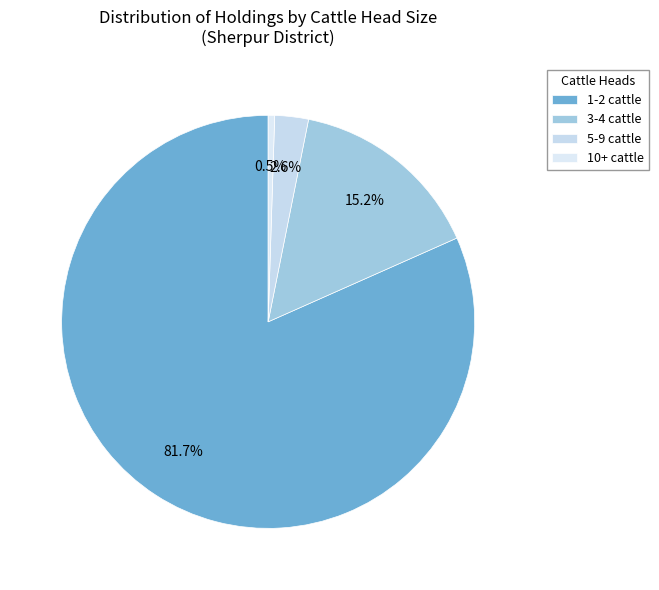

Is it true that 1-2 cattle is 82% of the pie?

True